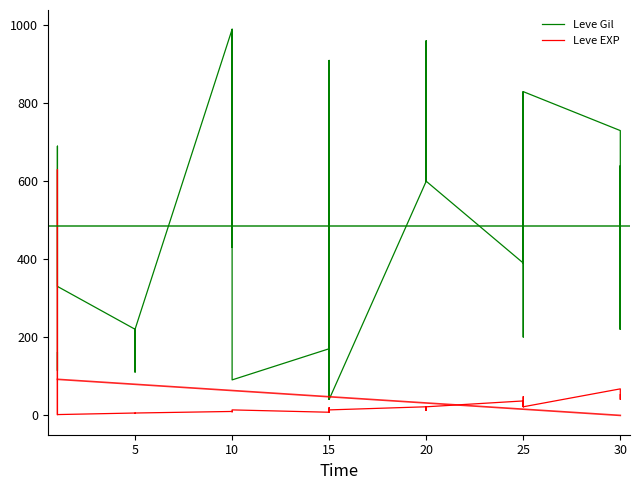

True or false: Leve Gil has more than 2 points higher than both neighbors.

True